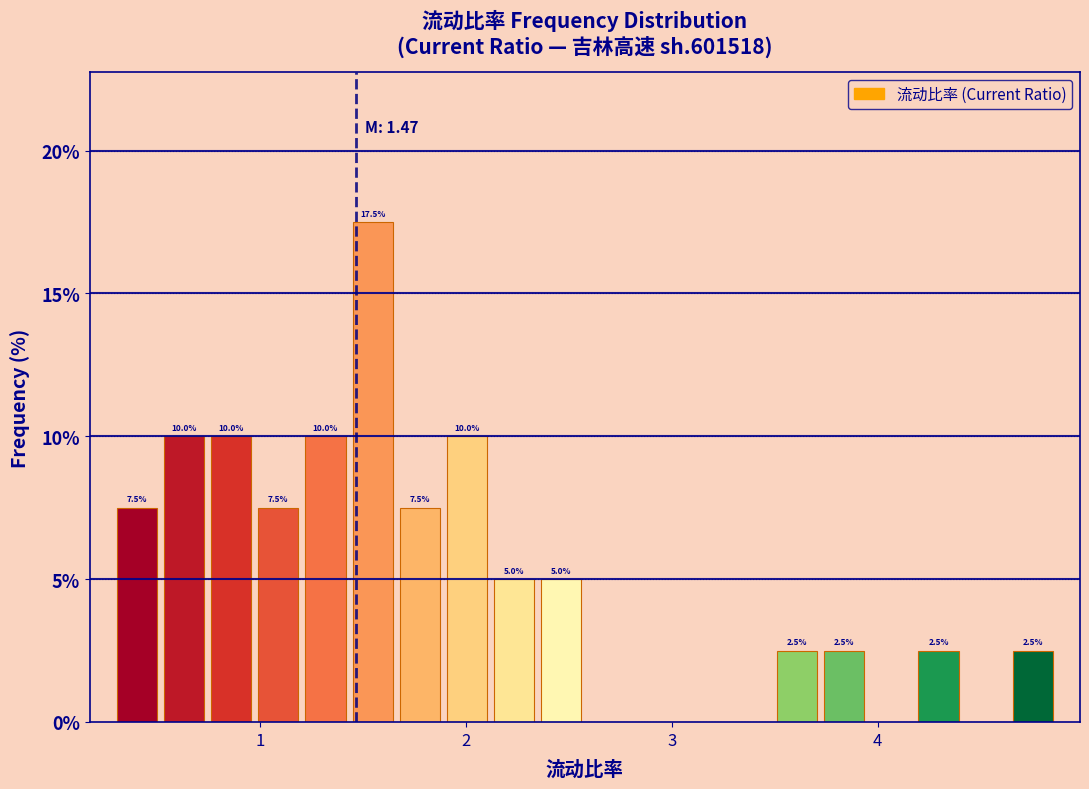

Around what value on the x-axis is the tallest bar? Give the approximate position of its centre, as read against the axis.

1.5